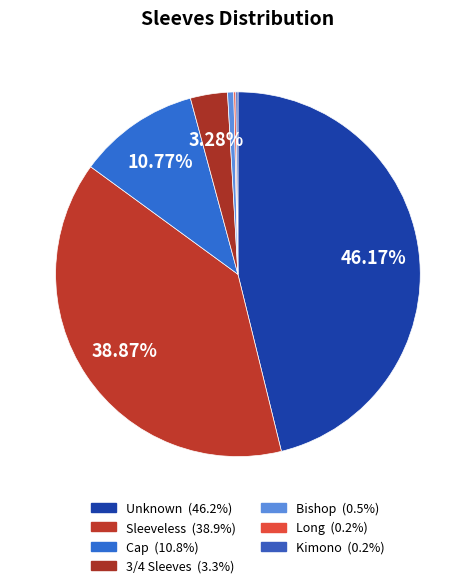

The Bishop slice represents 1% of the pie. True or false?

True